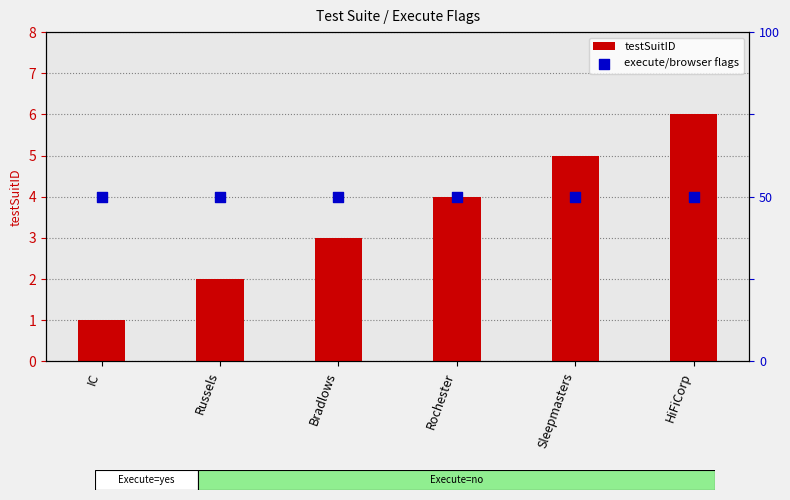

Which series has the largest total across all categories?

testSuitID